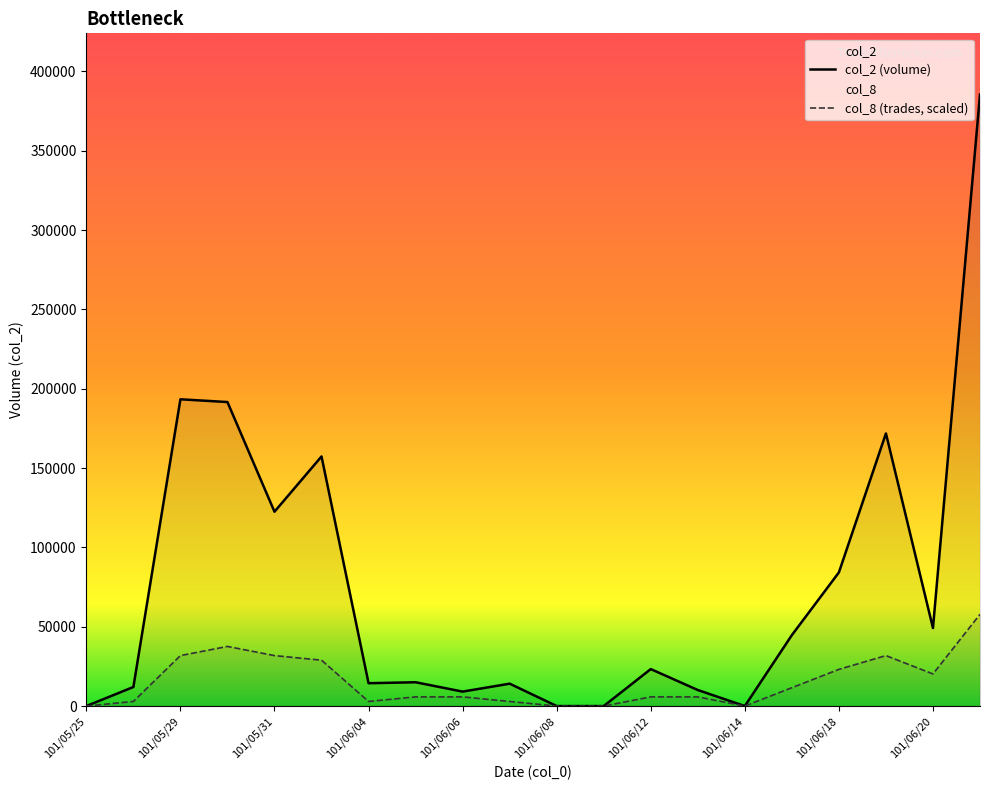

What is the average value of the col_2 series?

74901.5